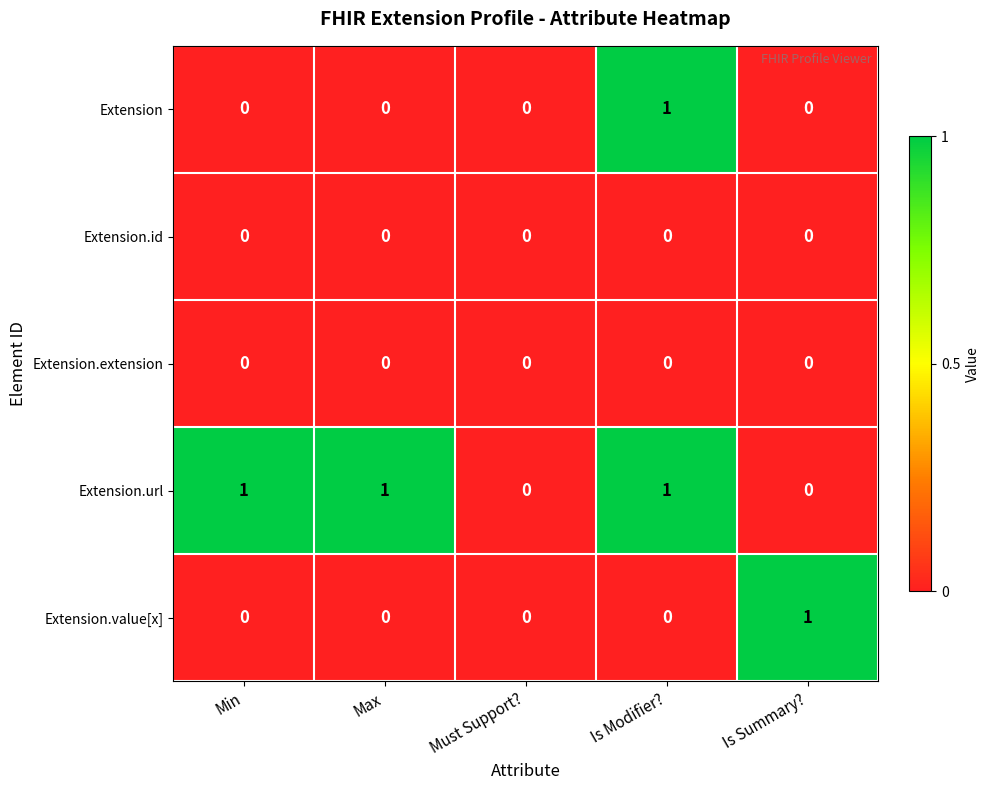

Which series has the largest total across all categories?

Extension.url